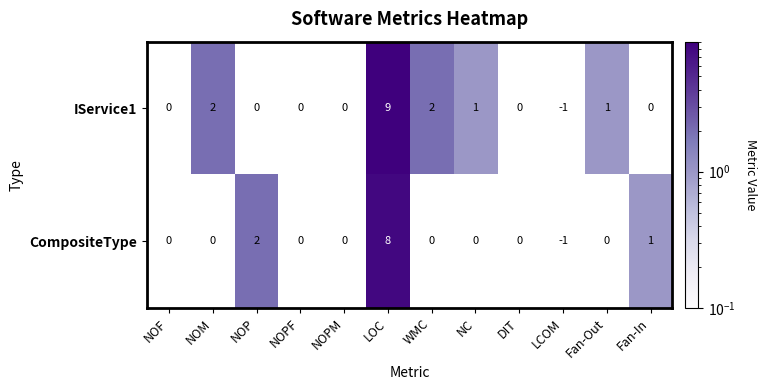

Rank the series by their maximum value, from lowest to highest.

CompositeType, IService1